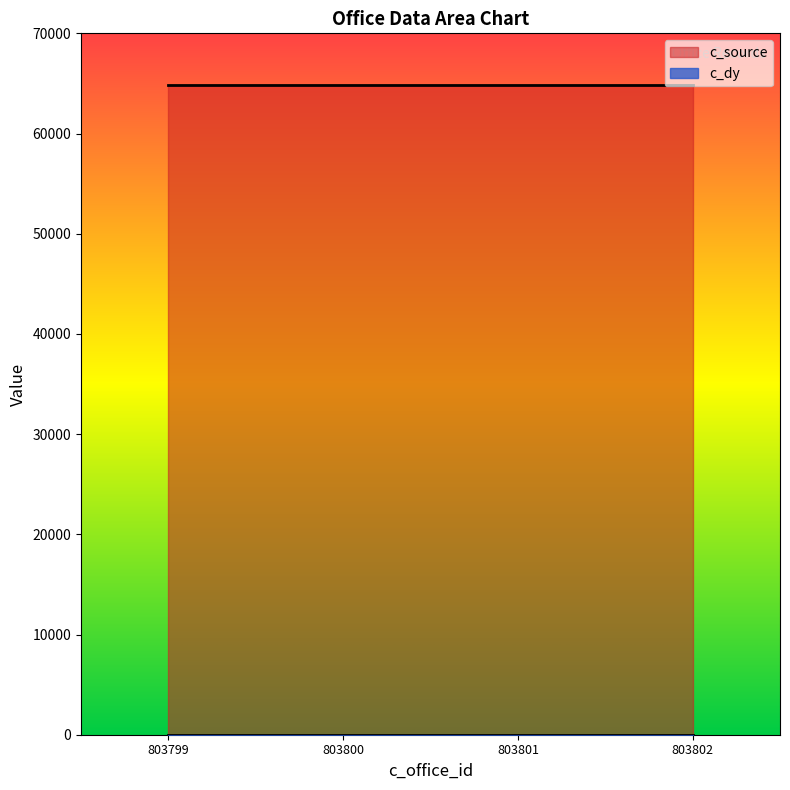

Reading right to left, extract all data points from this chart.

c_dy: 15	15	15	15
c_source: 64847	64847	64847	64847